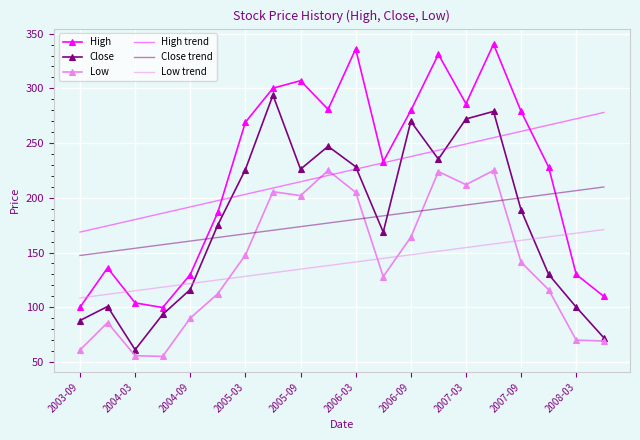

Rank the series by their maximum value, from lowest to highest.

Low trend, Close trend, Low, High trend, Close, High